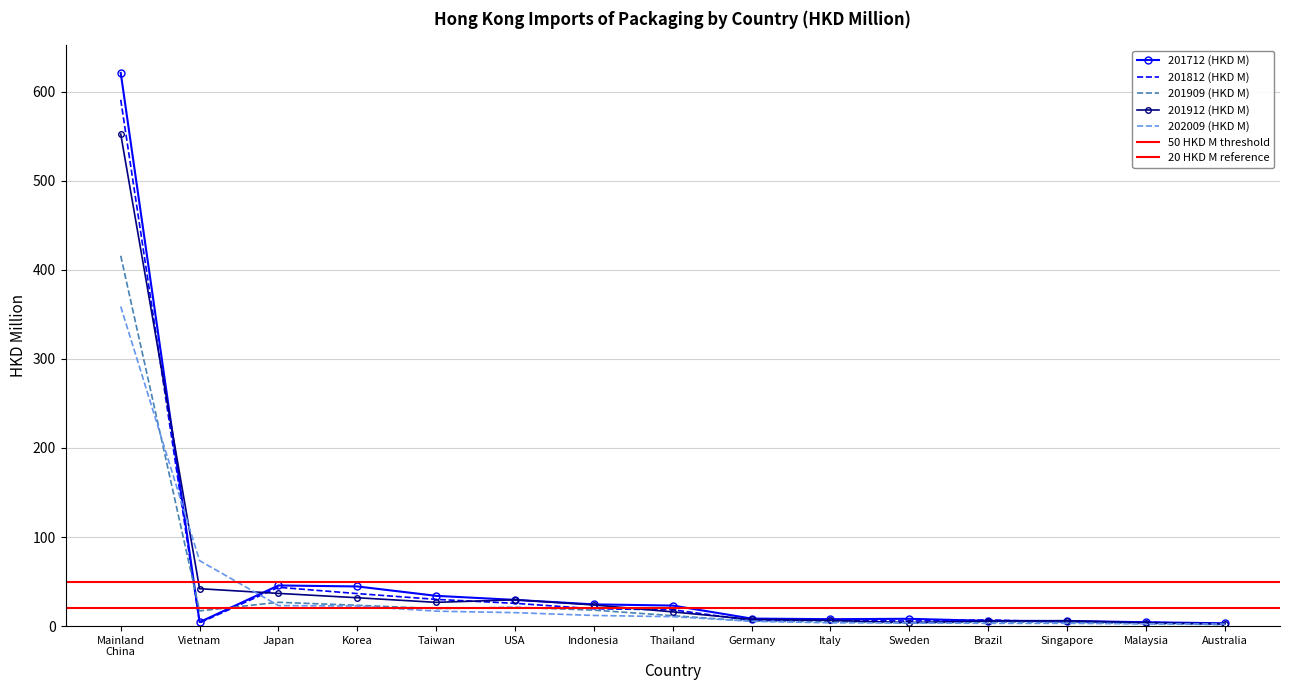

Where is 201912 (HKD M) nearest to the value 277?

Vietnam